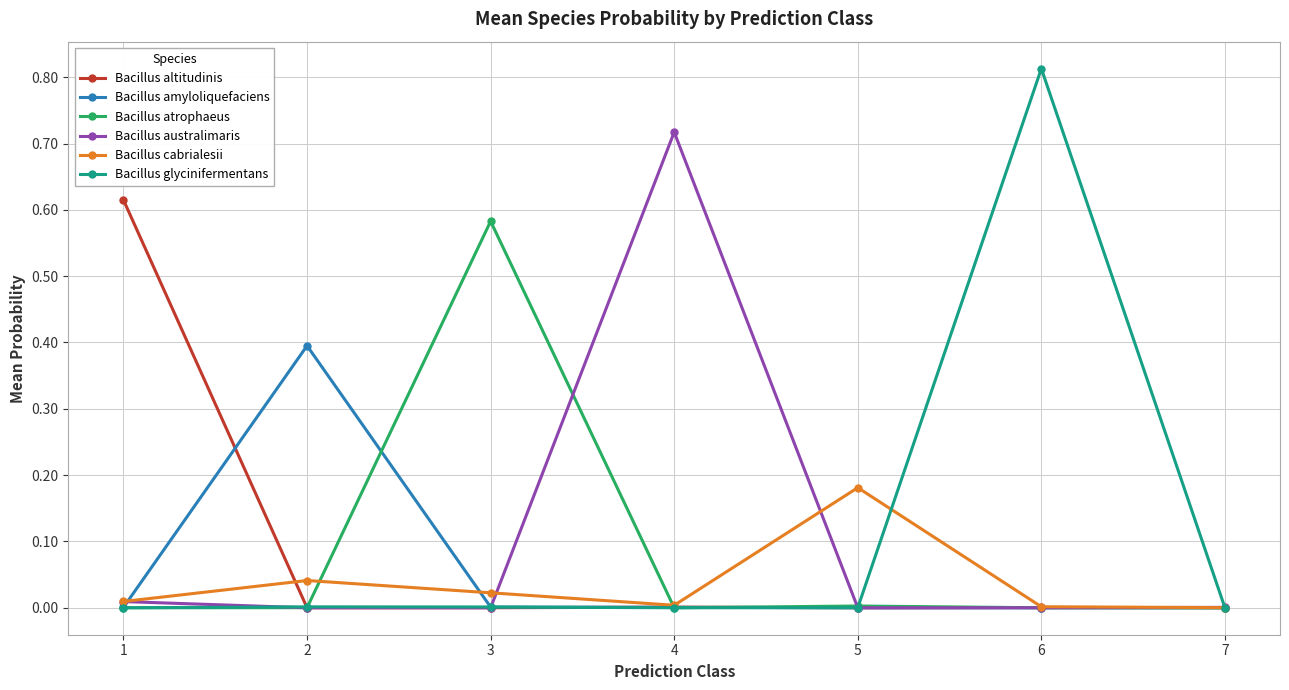

Rank the categories by Bacillus altitudinis value from highest to lowest.

1, 4, 6, 2, 3, 5, 7